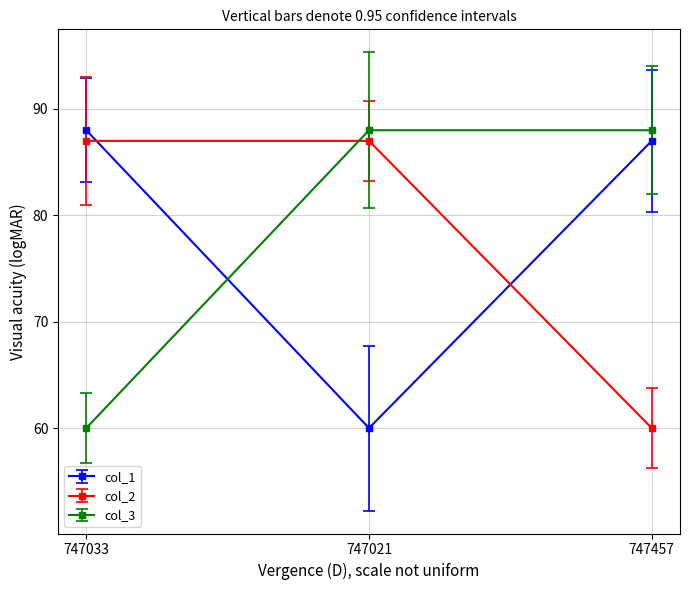

What is the spread (max minus min) of values at 747033?

28